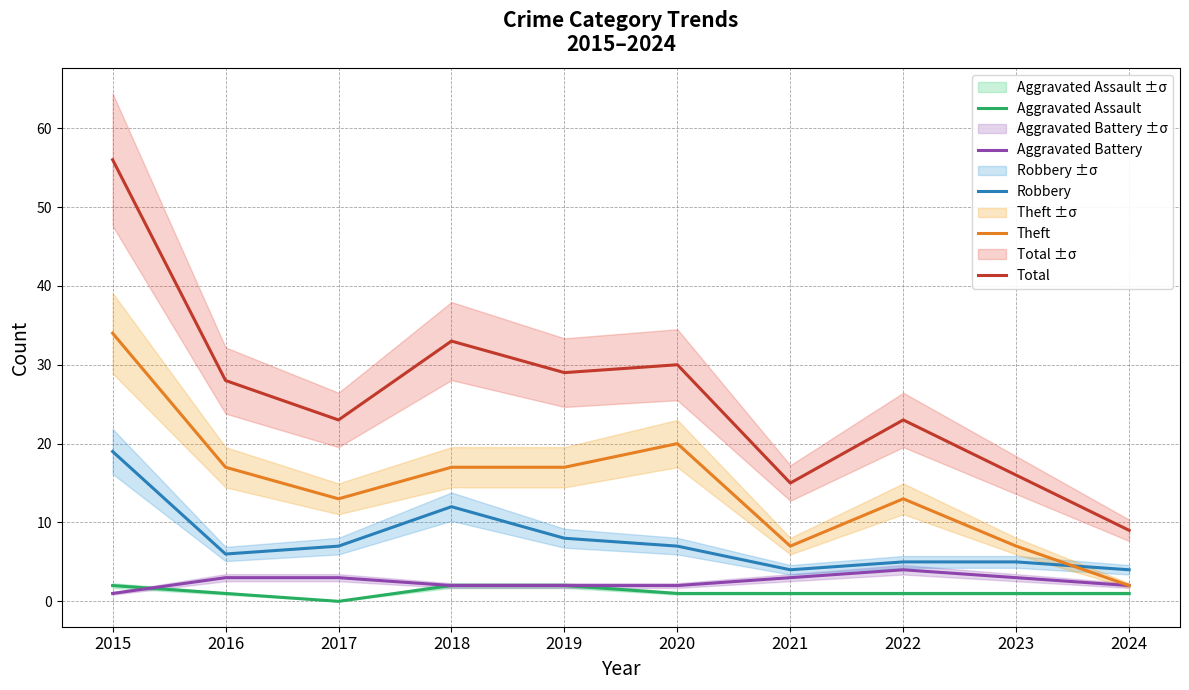

What is the approximate value of Aggravated Assault at 2022?

1